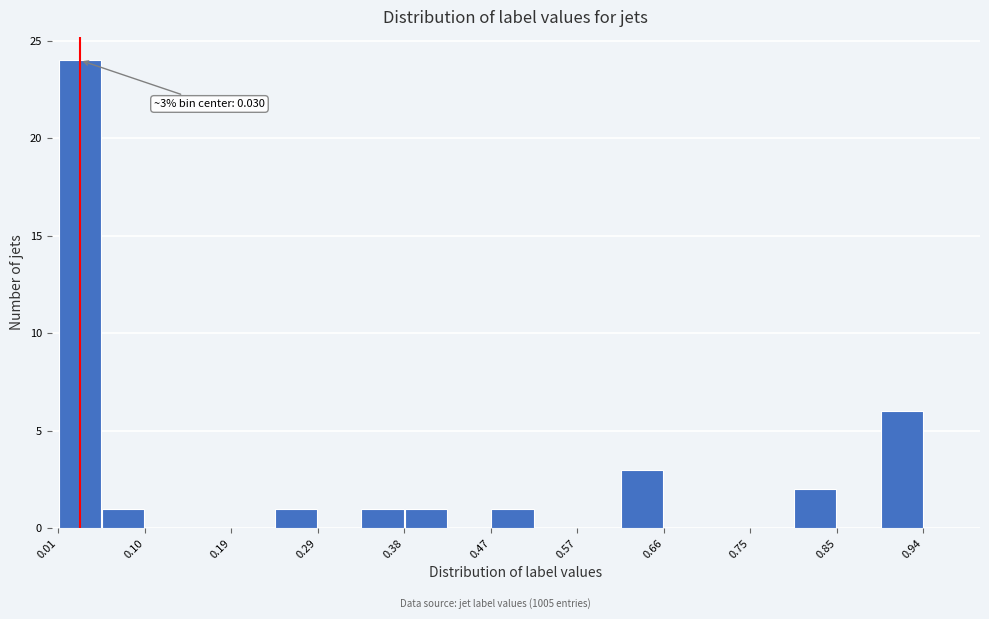

Over which range of the x-axis is the bar tallest?

0.01 to 0.05